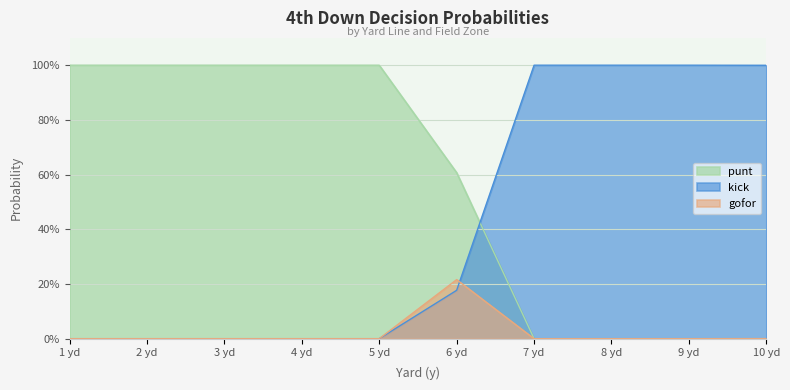

Does the chart display data point markers on the line(s)?

No